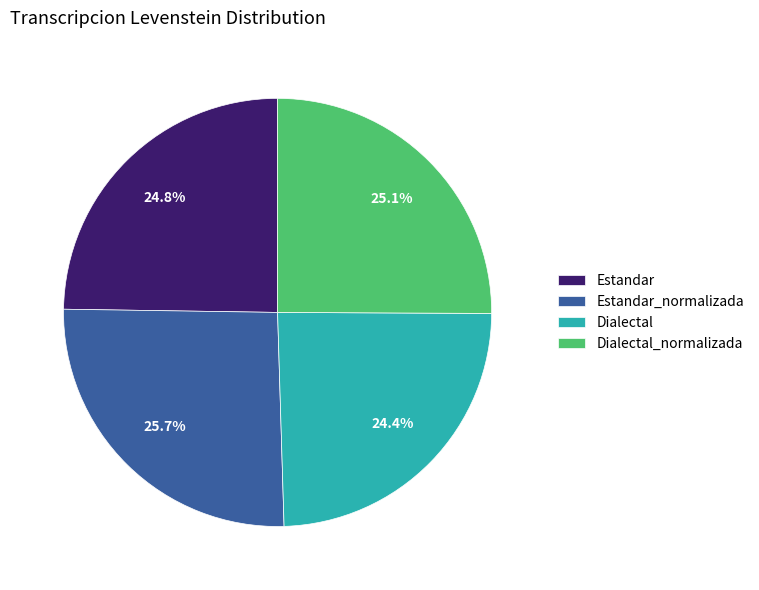

To the nearest percent, what is the combined percentage of Estandar and Estandar_normalizada?

50%